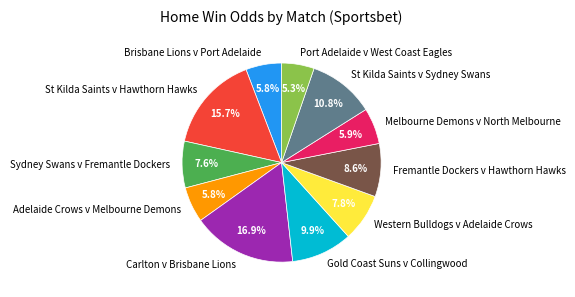

Does any single category account for the majority?

No